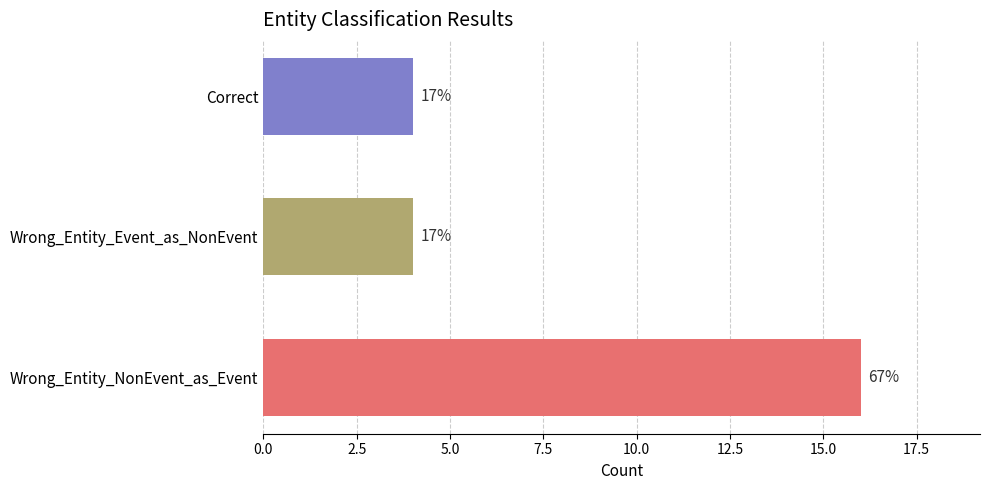

Does the chart contain any negative values?

No